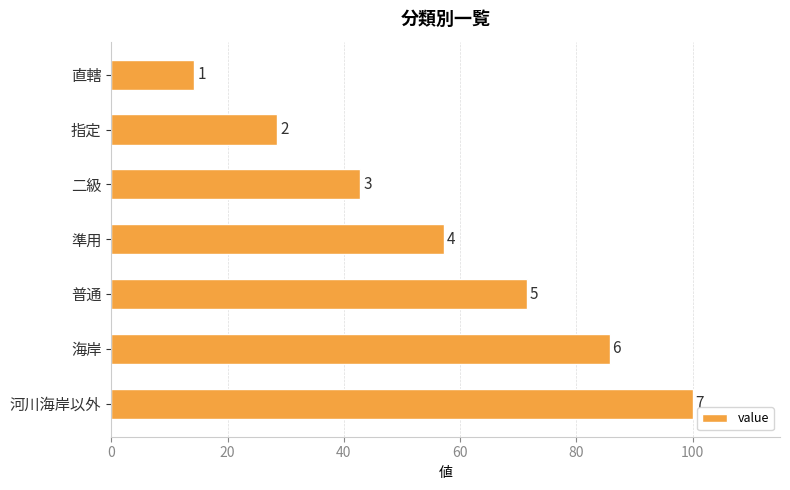

Does the chart contain any negative values?

No